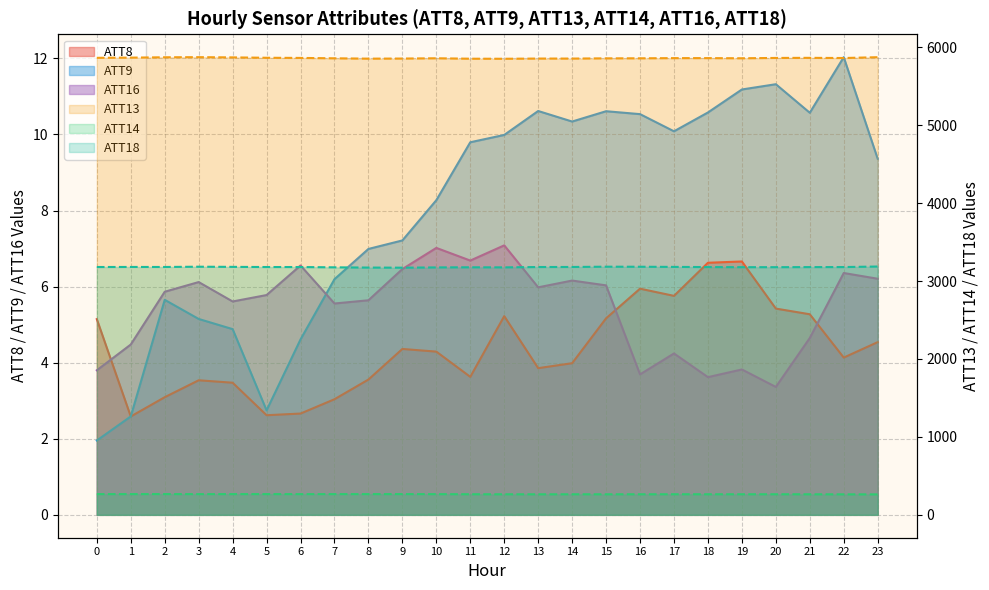

True or false: ATT14 and ATT9 cross at least once.

False